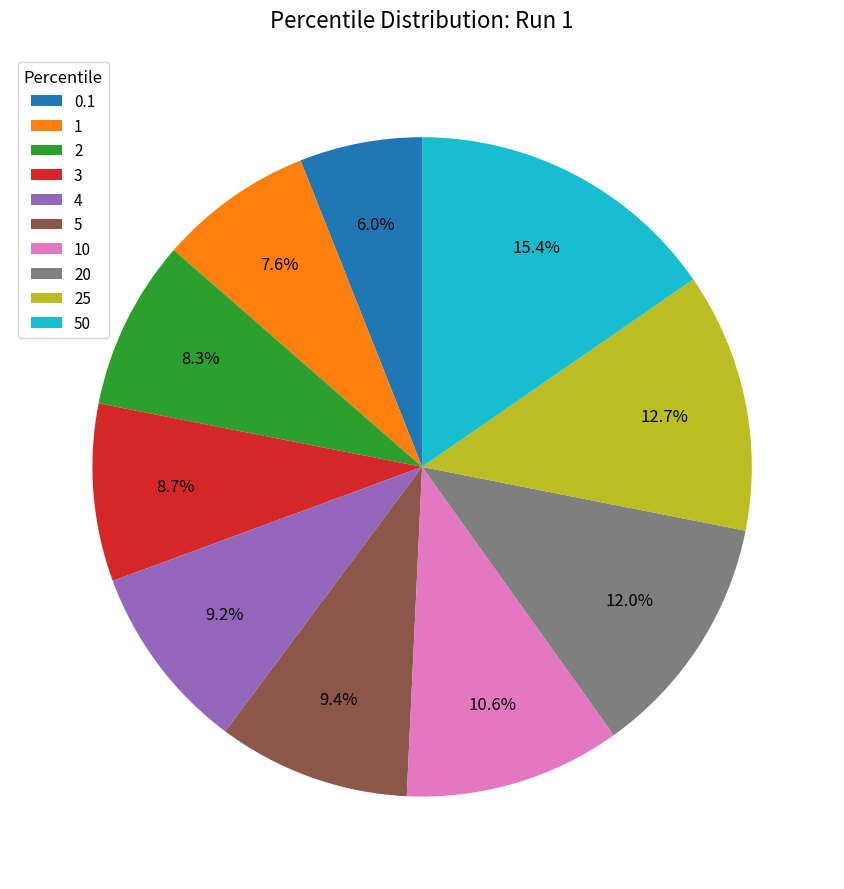

Approximately how many times larger is the value at 0.1 compared to 3?

0.7